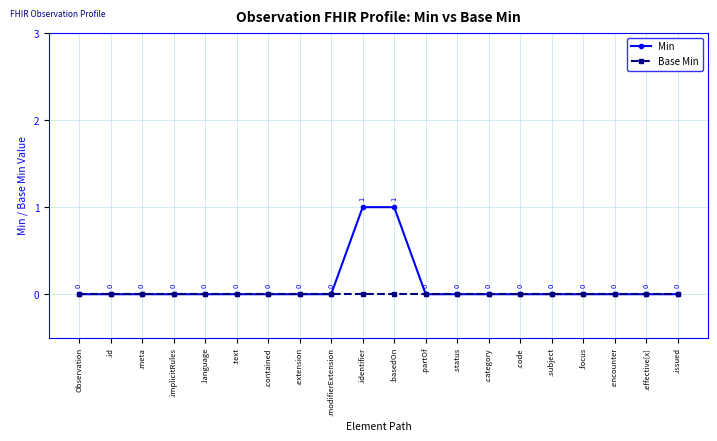

Between .identifier and .status, which series saw the biggest shift?

Min